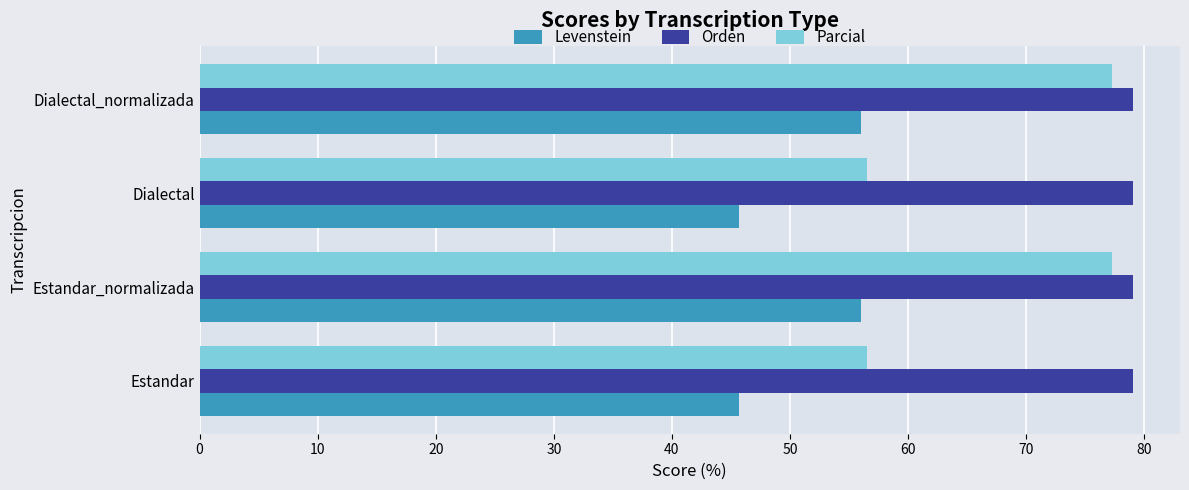

What is the difference between the Levenstein values at Dialectal_normalizada and Estandar?

10.3